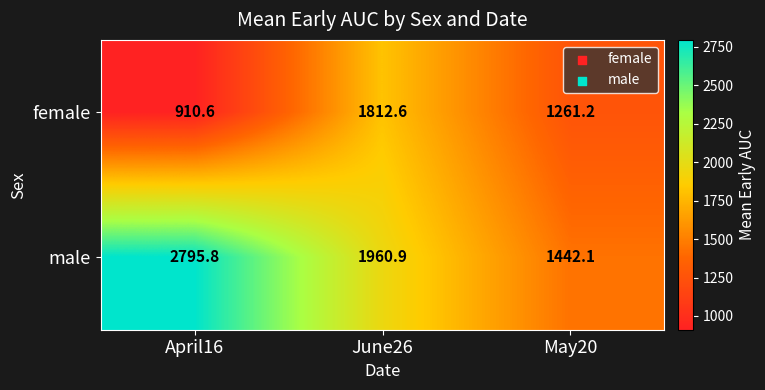

How many series are shown in this chart?

2